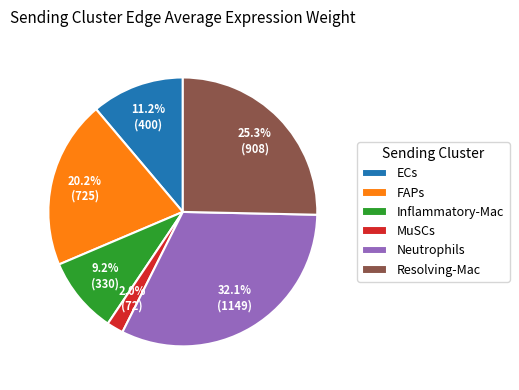

What is the total percentage of FAPs and ECs?

31.4%